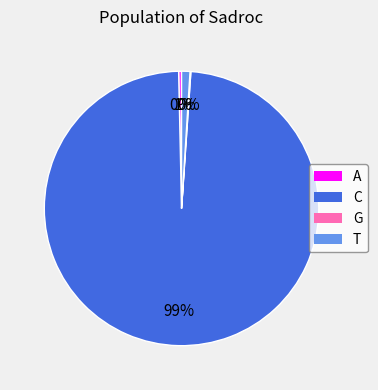

Is the sum of T and A greater than half?

No